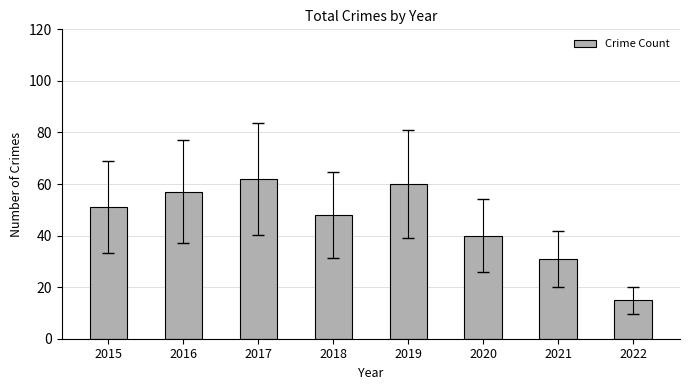

Reading right to left, transcribe all the data shown in this chart.

15	31	40	60	48	62	57	51